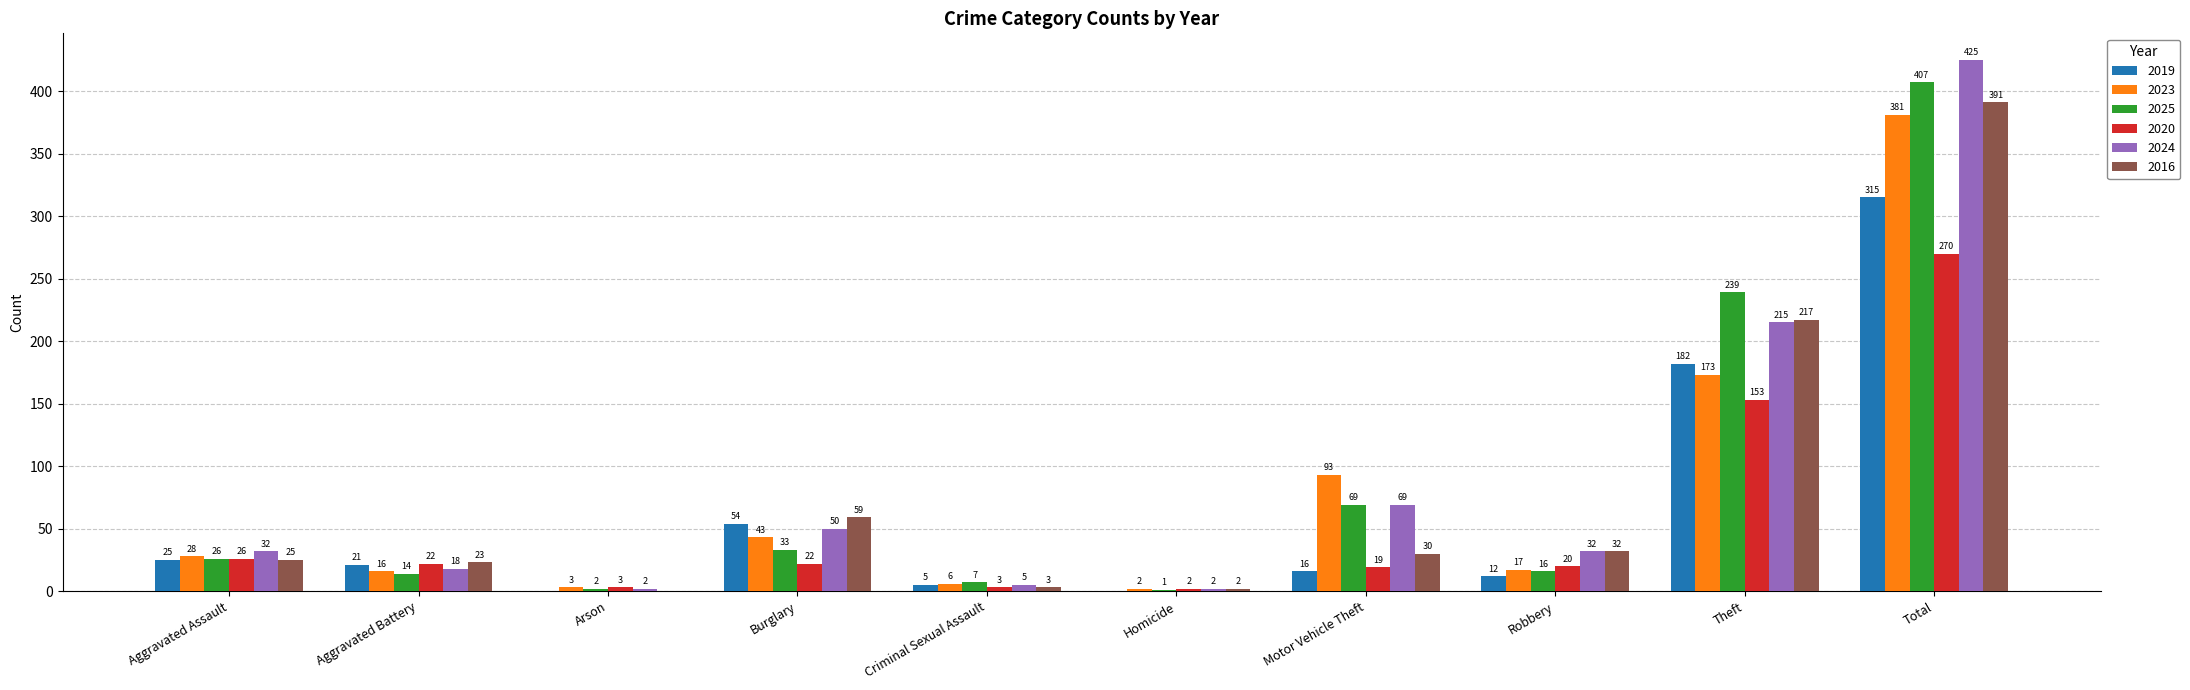

What value does the 2019 series have at Burglary?

54